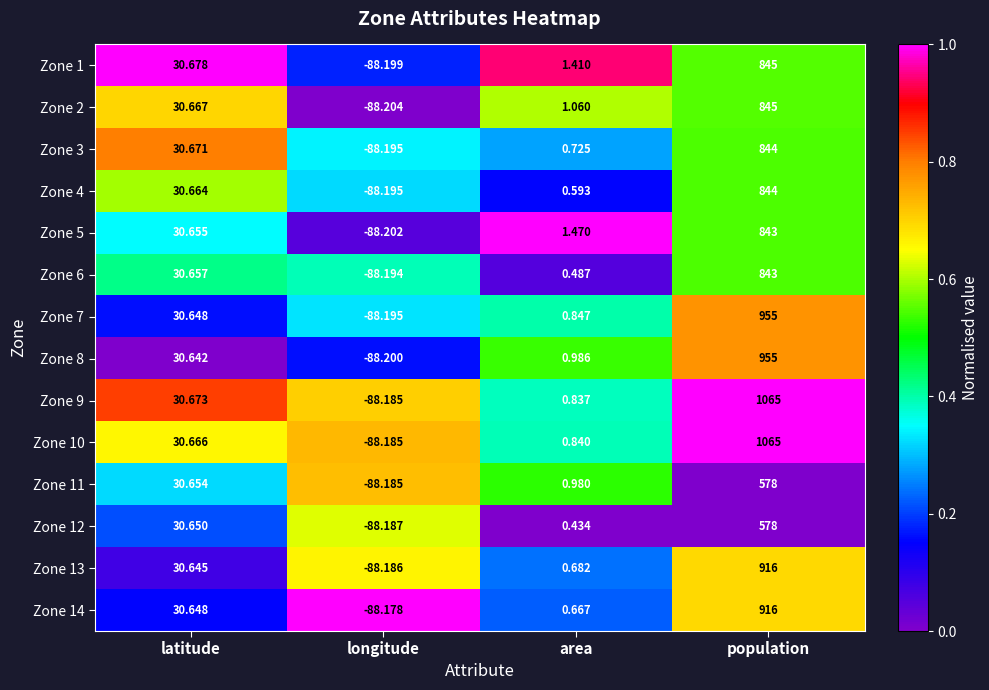

What is the total value across all series at population?

12092.0